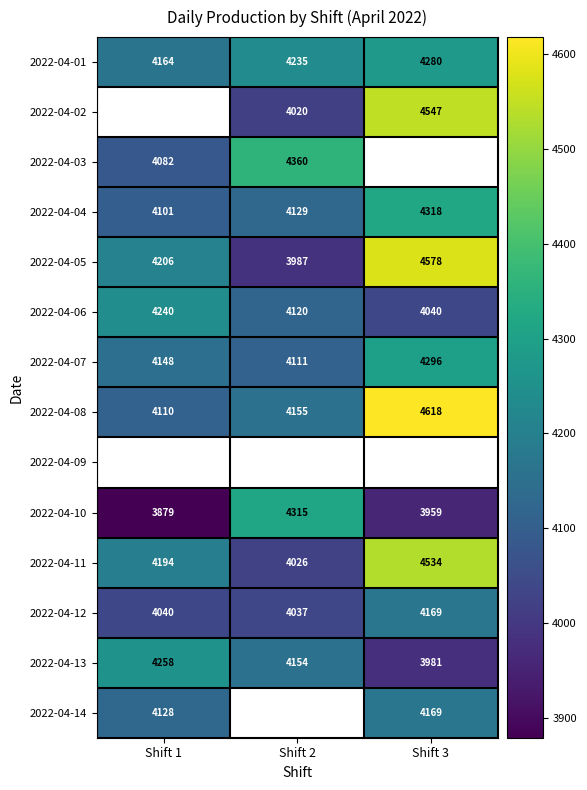

How many categories are shown in the chart?

3